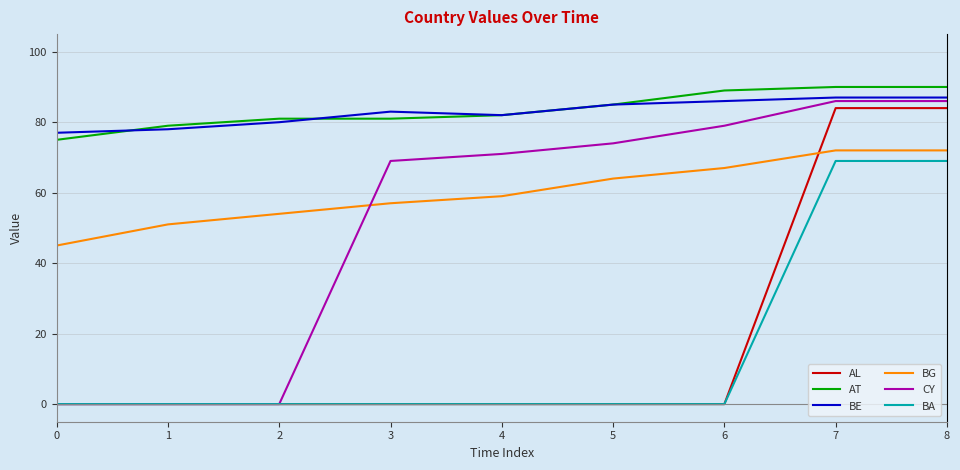

Reading left to right, extract all data points from this chart.

AL: 0	0	0	0	0	0	0	84	84
AT: 75	79	81	81	82	85	89	90	90
BE: 77	78	80	83	82	85	86	87	87
BG: 45	51	54	57	59	64	67	72	72
CY: 0	0	0	69	71	74	79	86	86
BA: 0	0	0	0	0	0	0	69	69